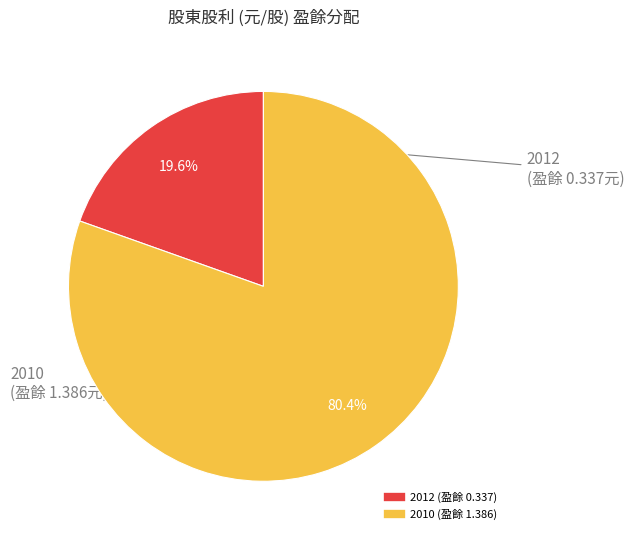

To the nearest percent, what portion does 2010 (盈餘 1.386) represent?

80%